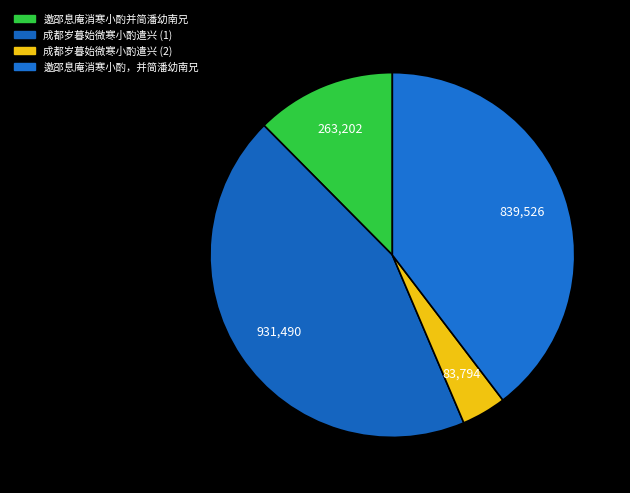

To the nearest percent, what is the average slice percentage?

25%